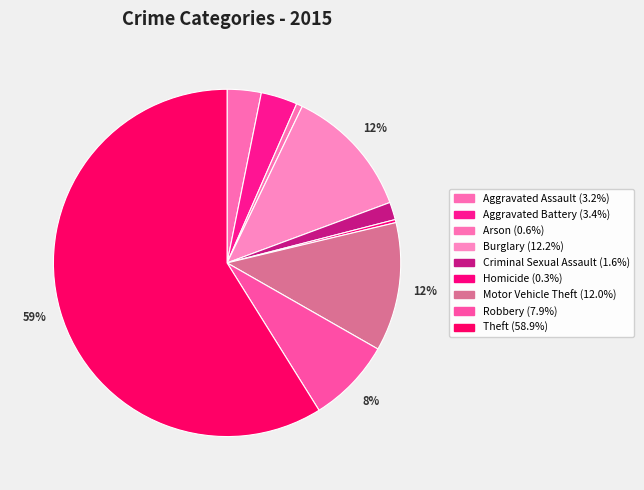

Rank the categories by value from lowest to highest.

Homicide, Arson, Criminal Sexual Assault, Aggravated Assault, Aggravated Battery, Robbery, Motor Vehicle Theft, Burglary, Theft